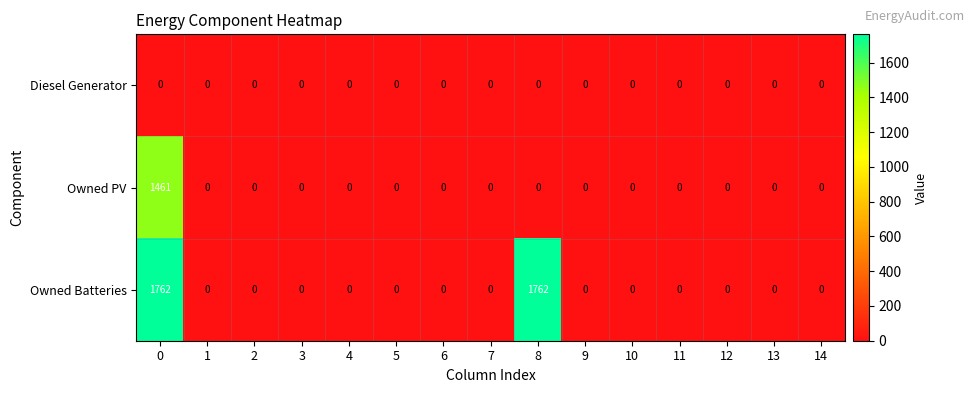

At how many categories does at least one series exceed 1386?

2